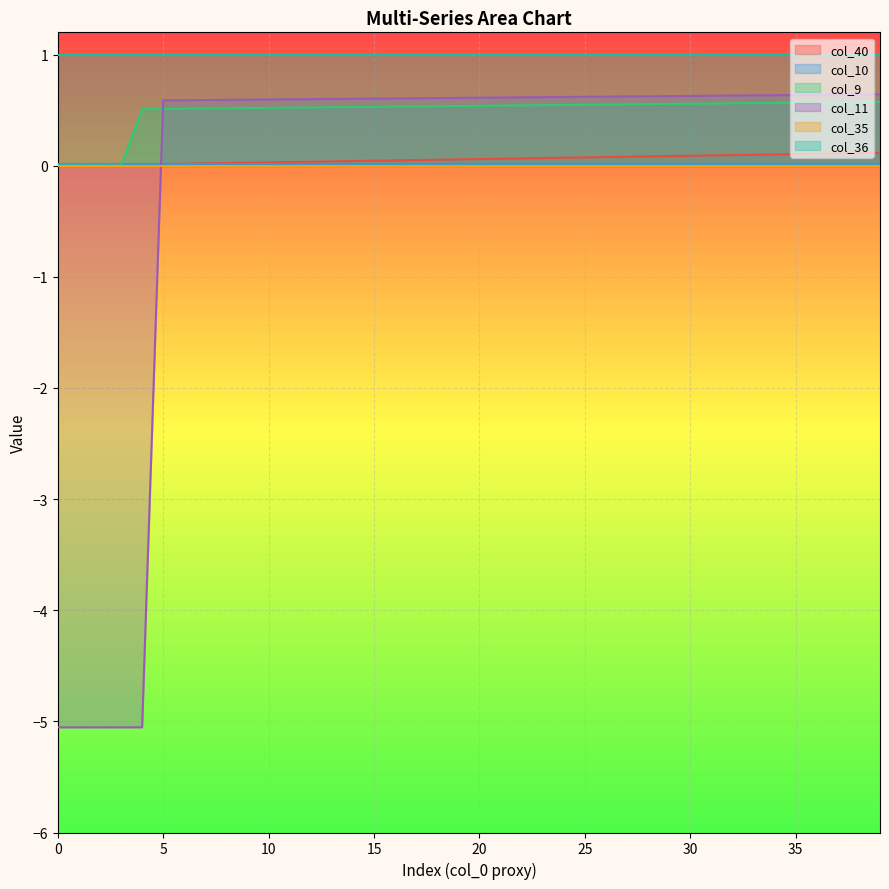

How many lines are shown in the chart?

6